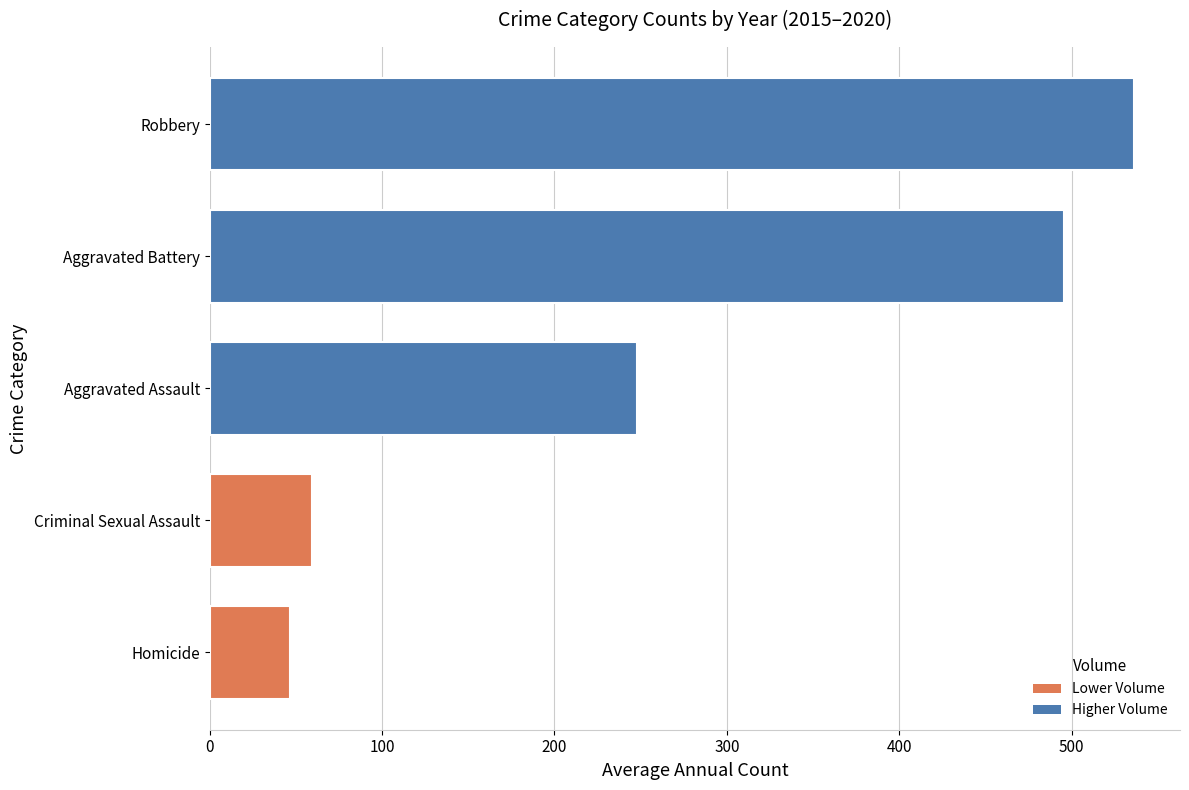

What value does the data have at Aggravated Battery?

495.7